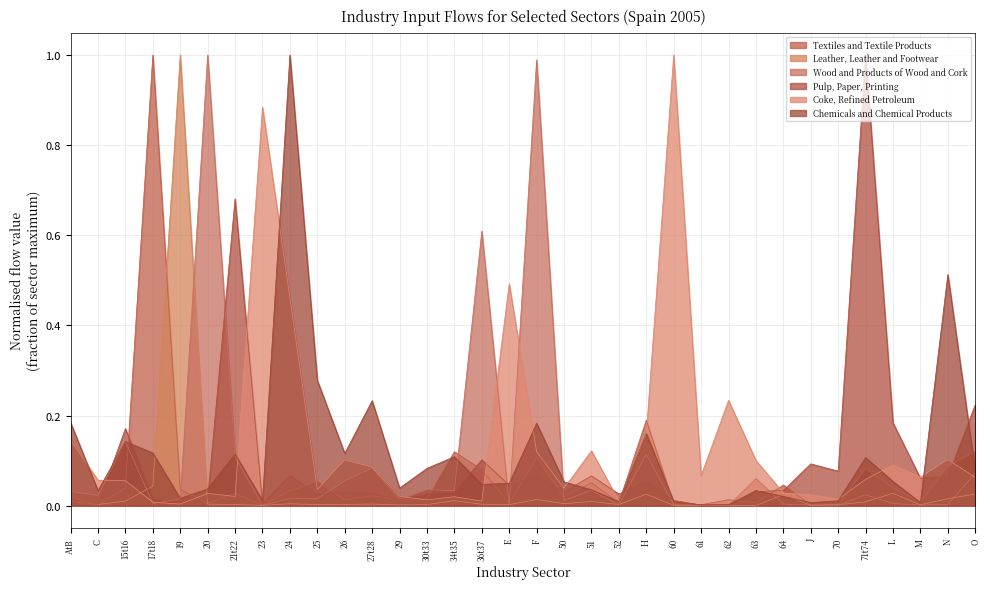

True or false: Pulp, Paper, Printing has more than 1 points higher than both neighbors.

True